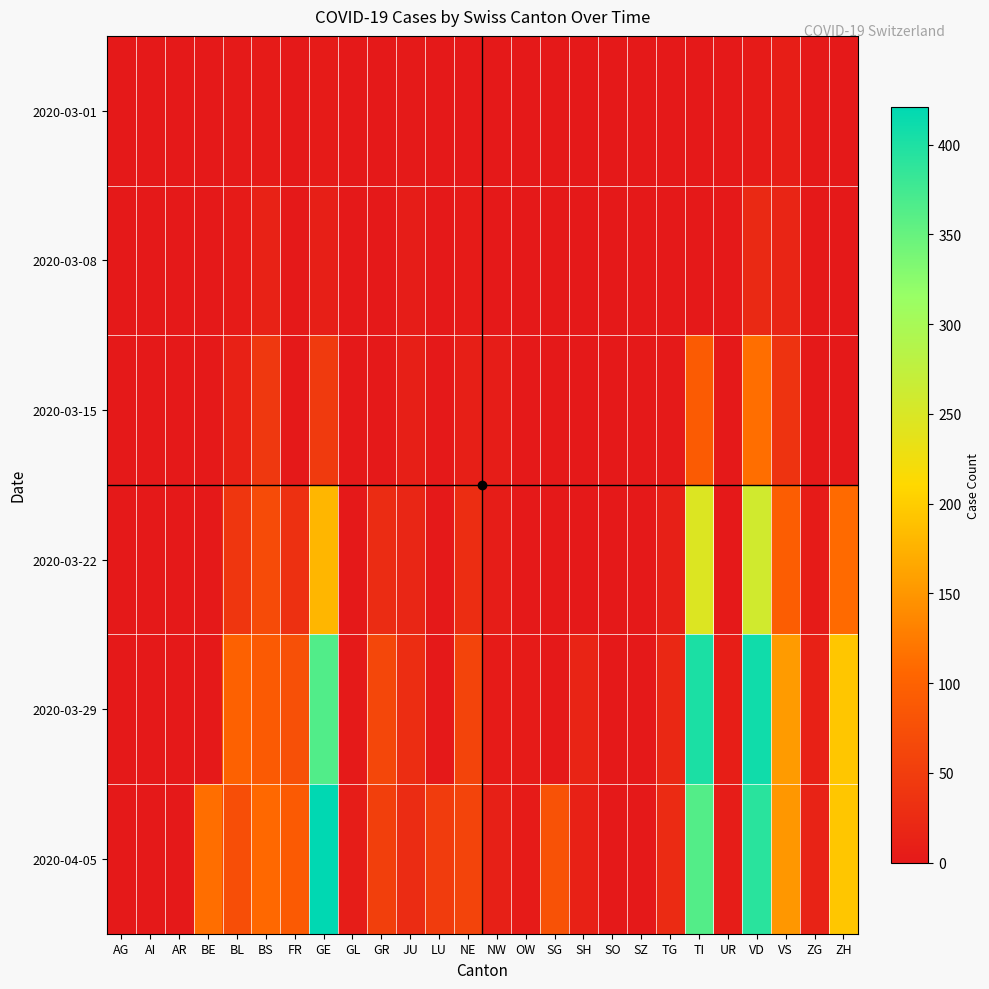

Reading right to left, transcribe all the data shown in this chart.

2020-03-01: ZH=0	ZG=0	VS=8	VD=4	UR=0	TI=0	TG=0	SZ=0	SO=0	SH=0	SG=0	OW=0	NW=0	NE=0	LU=0	JU=1	GR=0	GL=0	GE=3	FR=0	BS=4	BL=1	BE=0	AR=0	AI=0	AG=0
2020-03-08: ZH=0	ZG=0	VS=17	VD=22	UR=0	TI=0	TG=0	SZ=0	SO=0	SH=0	SG=0	OW=0	NW=0	NE=3	LU=0	JU=5	GR=0	GL=0	GE=9	FR=0	BS=13	BL=4	BE=0	AR=0	AI=0	AG=0
2020-03-15: ZH=0	ZG=0	VS=37	VD=113	UR=0	TI=92	TG=1	SZ=0	SO=0	SH=0	SG=0	OW=0	NW=6	NE=9	LU=0	JU=9	GR=0	GL=0	GE=46	FR=0	BS=42	BL=12	BE=0	AR=0	AI=0	AG=0
2020-03-22: ZH=110	ZG=3	VS=93	VD=259	UR=0	TI=246	TG=10	SZ=0	SO=0	SH=0	SG=0	OW=0	NW=5	NE=28	LU=0	JU=18	GR=27	GL=0	GE=179	FR=32	BS=69	BL=40	BE=0	AR=0	AI=0	AG=0
2020-03-29: ZH=194	ZG=12	VS=154	VD=409	UR=7	TI=402	TG=21	SZ=0	SO=0	SH=15	SG=0	OW=3	NW=4	NE=60	LU=0	JU=28	GR=63	GL=2	GE=365	FR=76	BS=90	BL=99	BE=0	AR=0	AI=0	AG=0
2020-04-05: ZH=194	ZG=14	VS=151	VD=392	UR=6	TI=363	TG=25	SZ=0	SO=0	SH=12	SG=79	OW=3	NW=10	NE=59	LU=49	JU=27	GR=52	GL=5	GE=421	FR=89	BS=108	BL=73	BE=113	AR=0	AI=0	AG=0